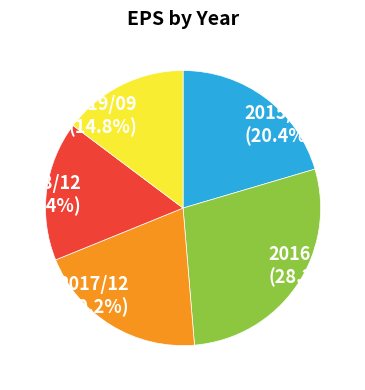

Which category has the biggest portion of the pie?

2016/12